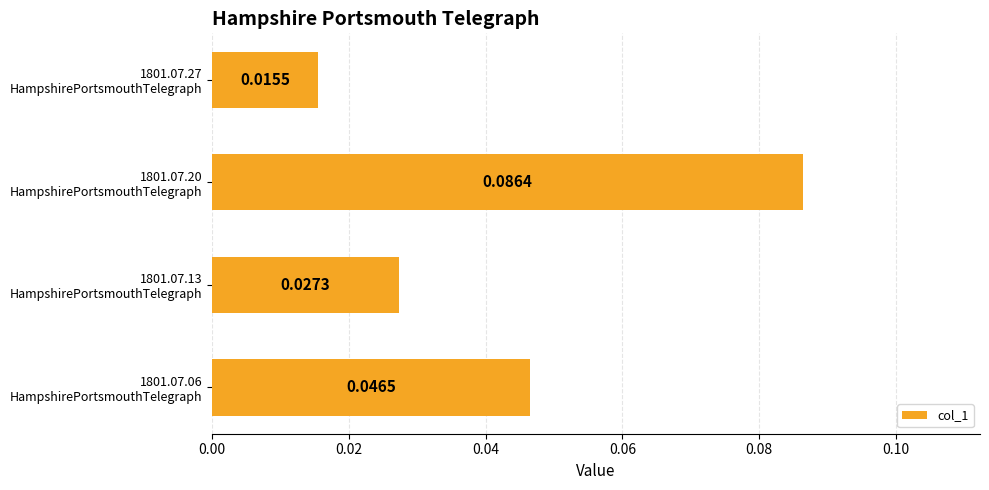

How many distinct data groups are displayed?

1